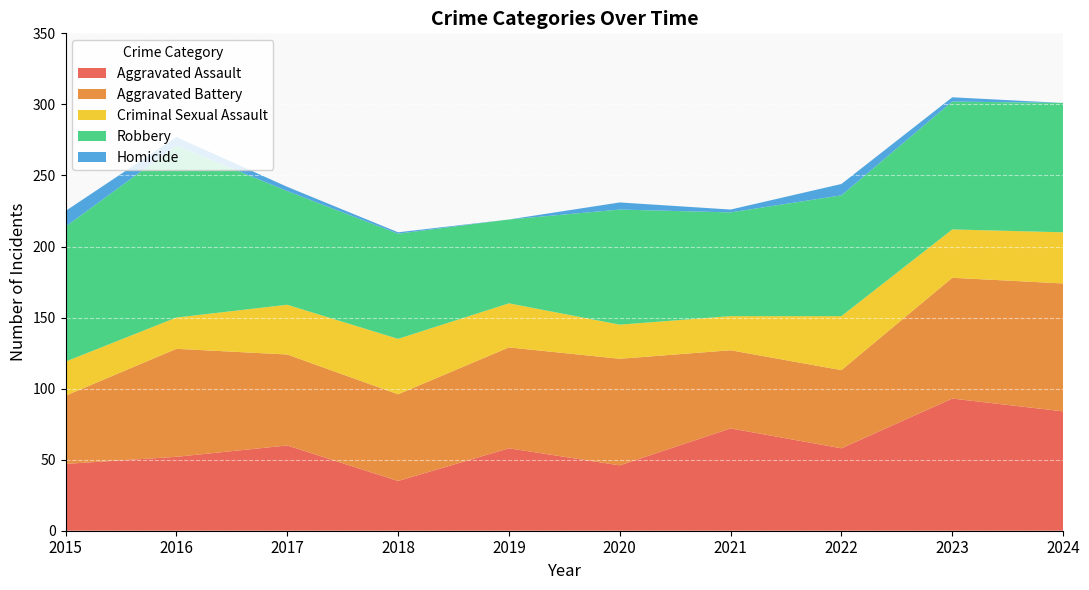

Reading left to right, list all the values displayed in this chart.

Aggravated Assault: 47	52	60	35	58	46	72	58	93	84
Aggravated Battery: 48	76	64	61	71	75	55	55	85	90
Criminal Sexual Assault: 24	22	35	39	31	24	24	38	34	36
Robbery: 95	121	80	74	59	81	73	85	90	91
Homicide: 11	6	3	1	0	5	2	8	3	0